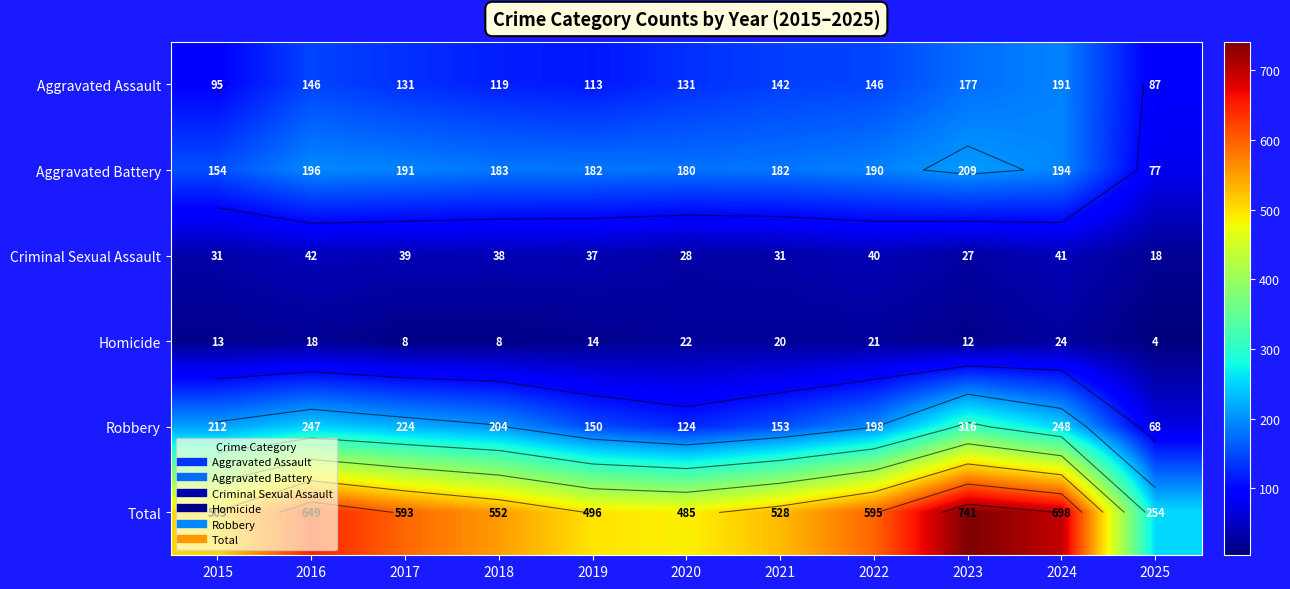

At 2023, list the series in order from smallest to largest.

Homicide, Criminal Sexual Assault, Aggravated Assault, Aggravated Battery, Robbery, Total